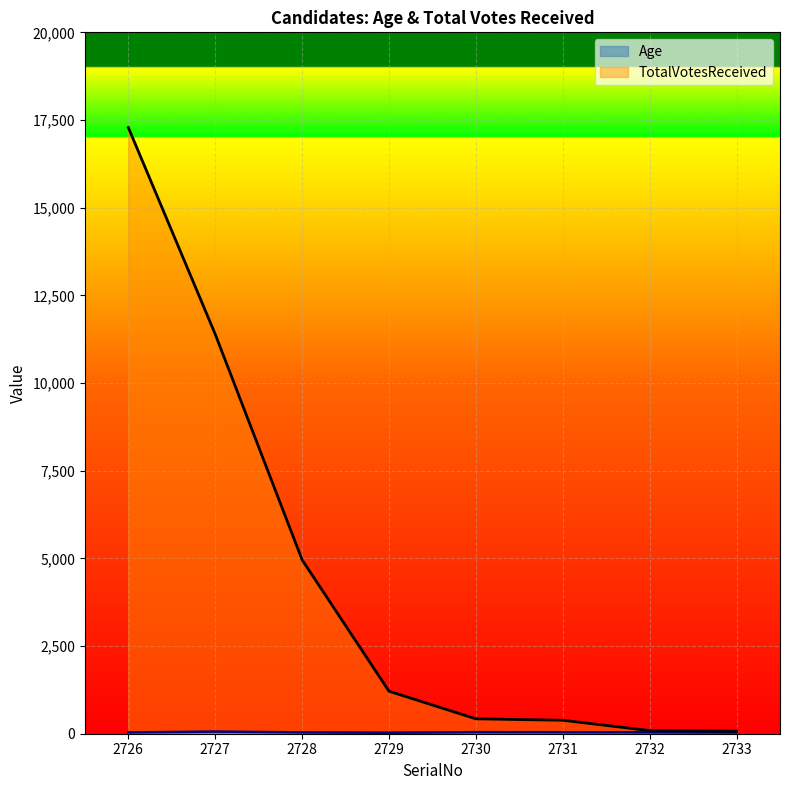

Which has a higher value, 2733 or 2732?

2732